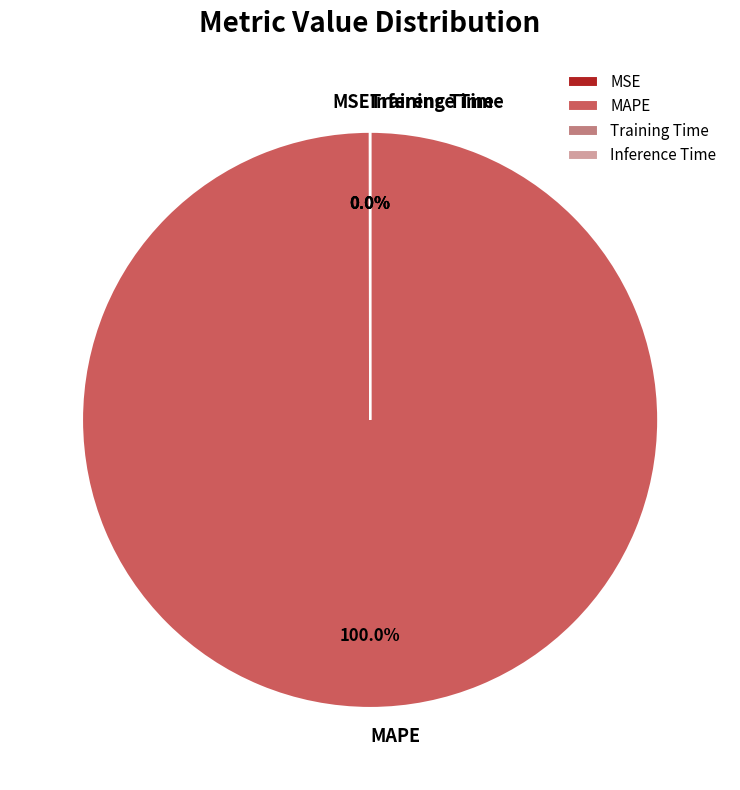

Which slice is the largest?

MAPE